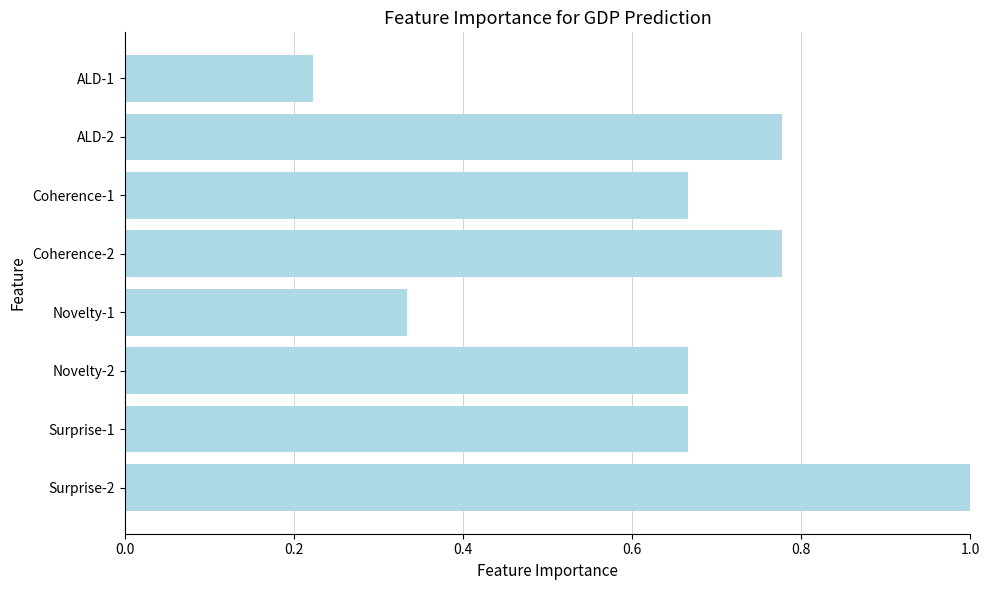

Which category has the highest value across all series?

Surprise-2